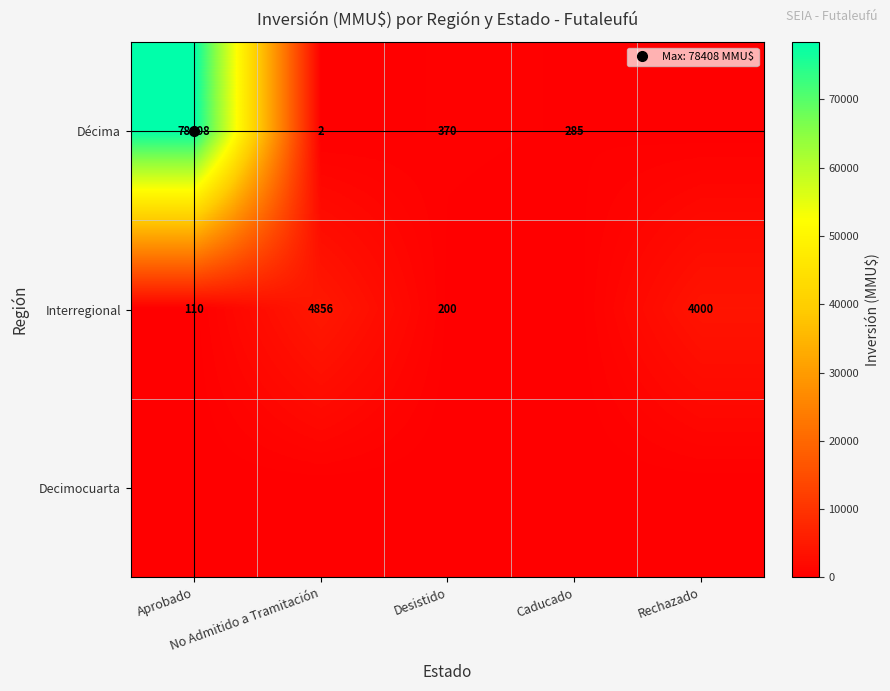

Count the number of data series in this chart.

3